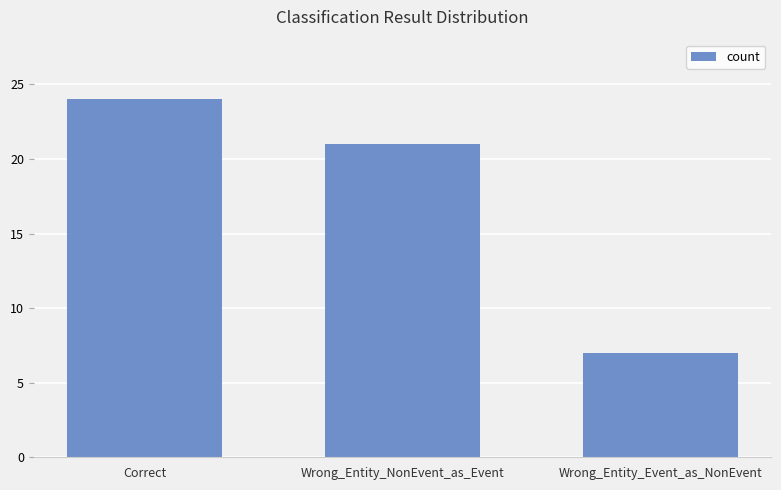

What is the label of the 3rd bar from the left?

Wrong_Entity_Event_as_NonEvent